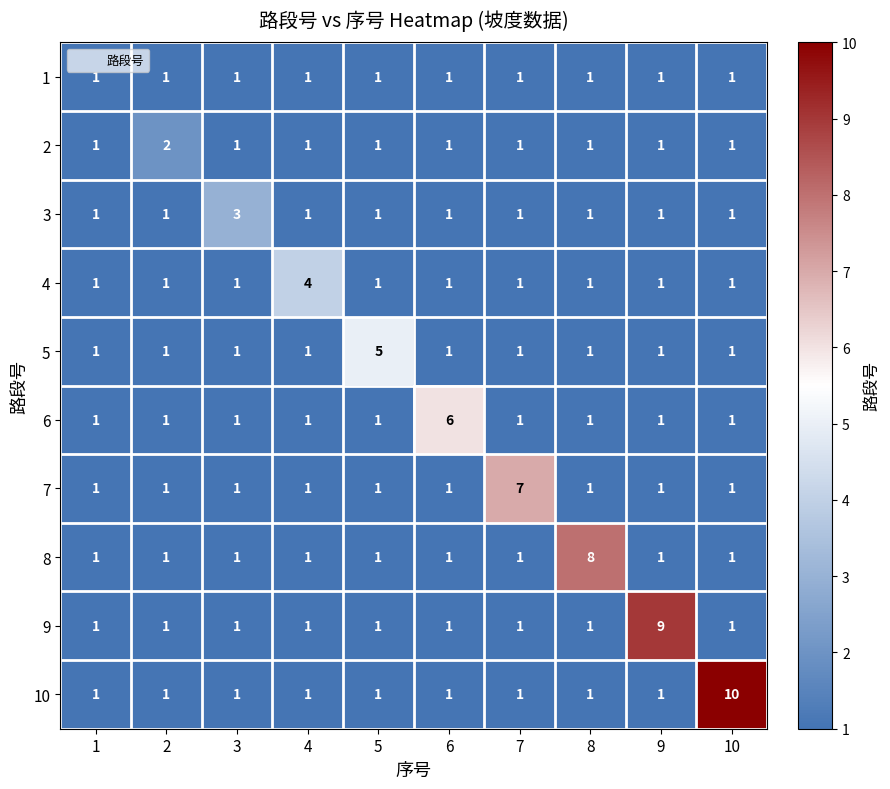

Rank the series by their maximum value, from highest to lowest.

10, 9, 8, 7, 6, 5, 4, 3, 2, 1